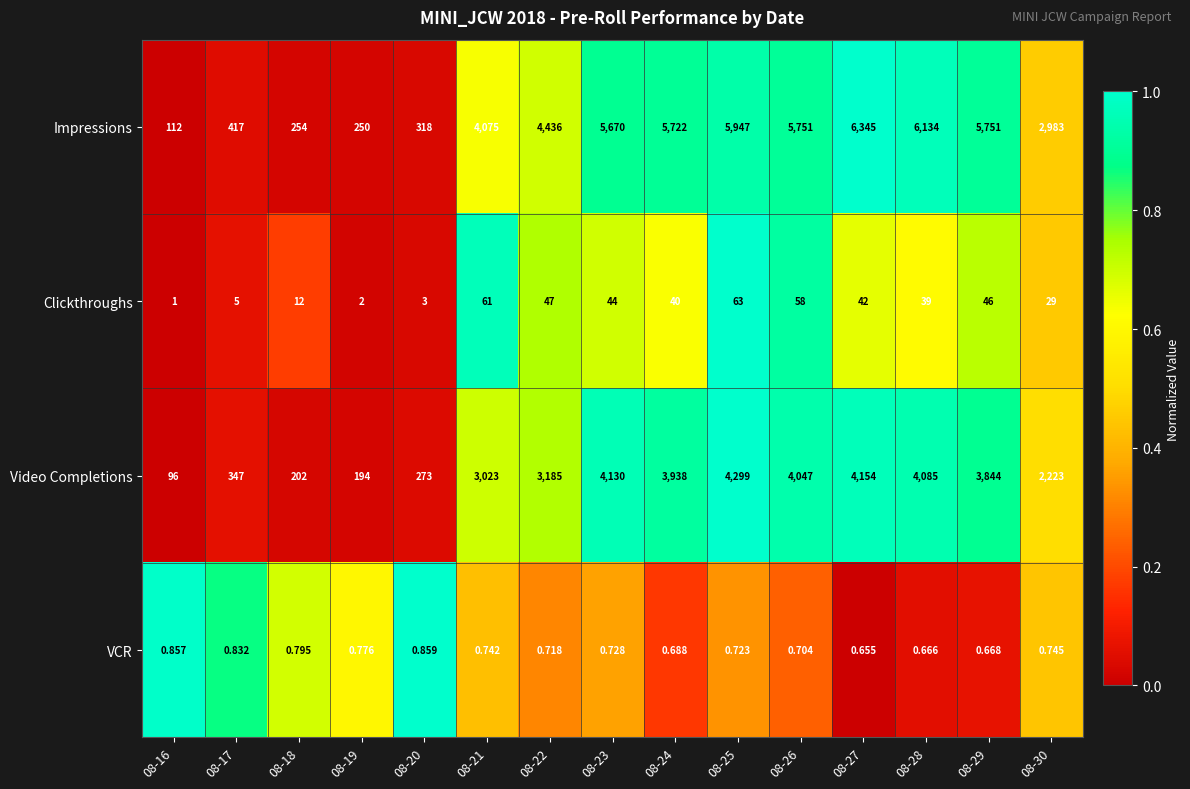

At which category is the sum across all series the highest?

08-27